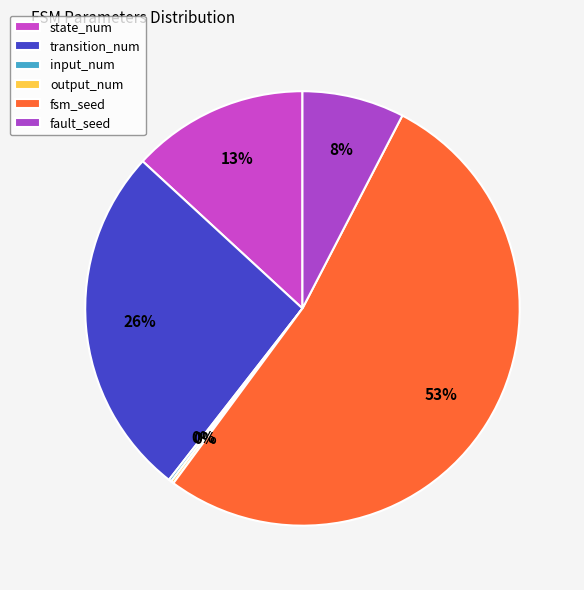

Which category has the biggest portion of the pie?

fsm_seed